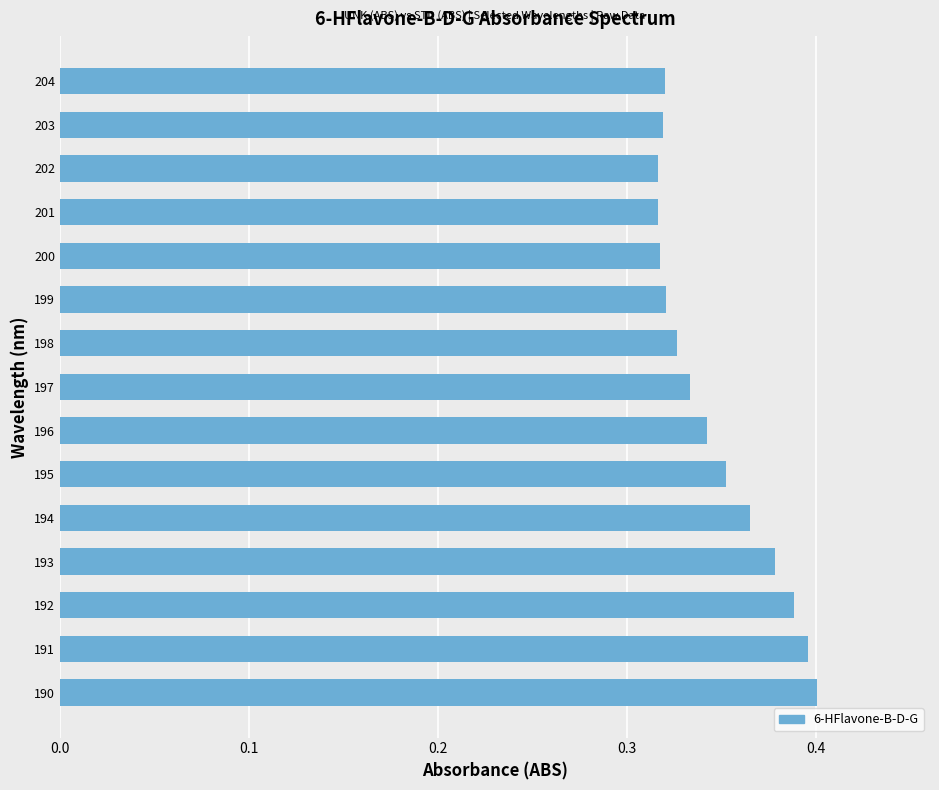

True or false: the data shows 0.1 at 191.

False